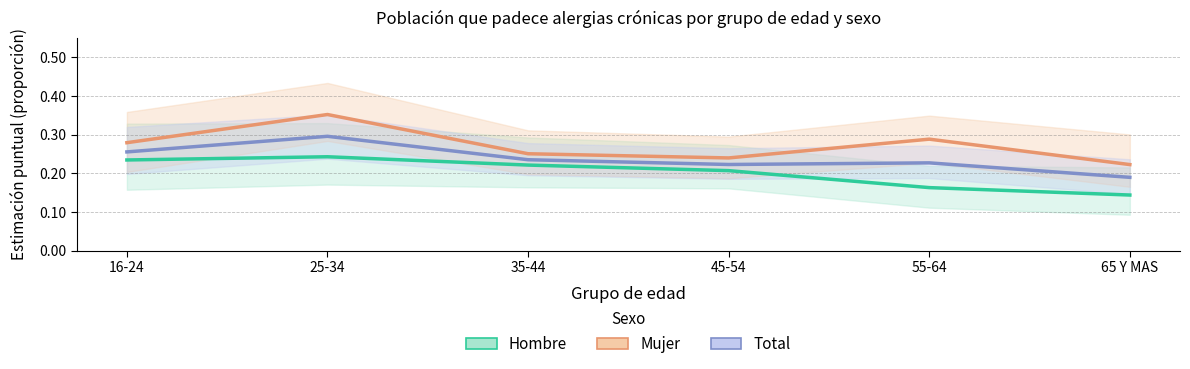

How many data points does each series have?

6